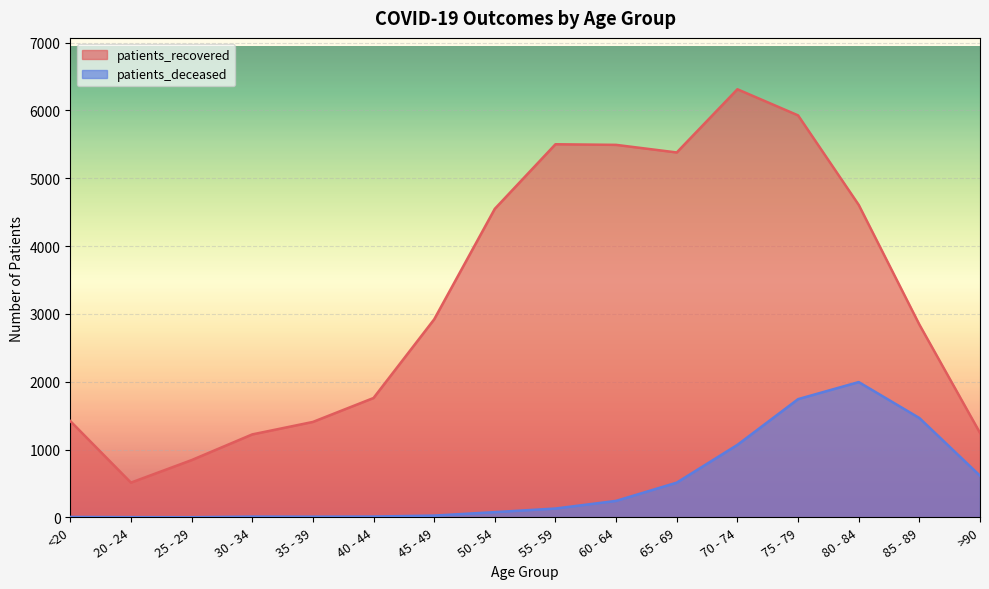

At how many categories does at least one series exceed 2564?

9